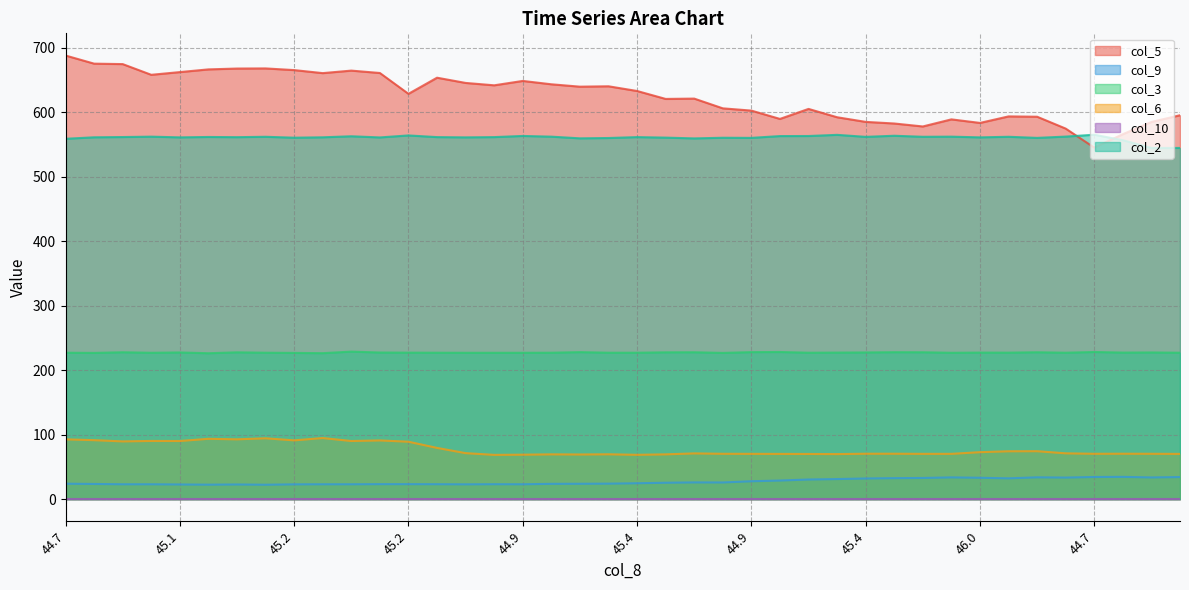

Does the chart have visible grid lines?

Yes